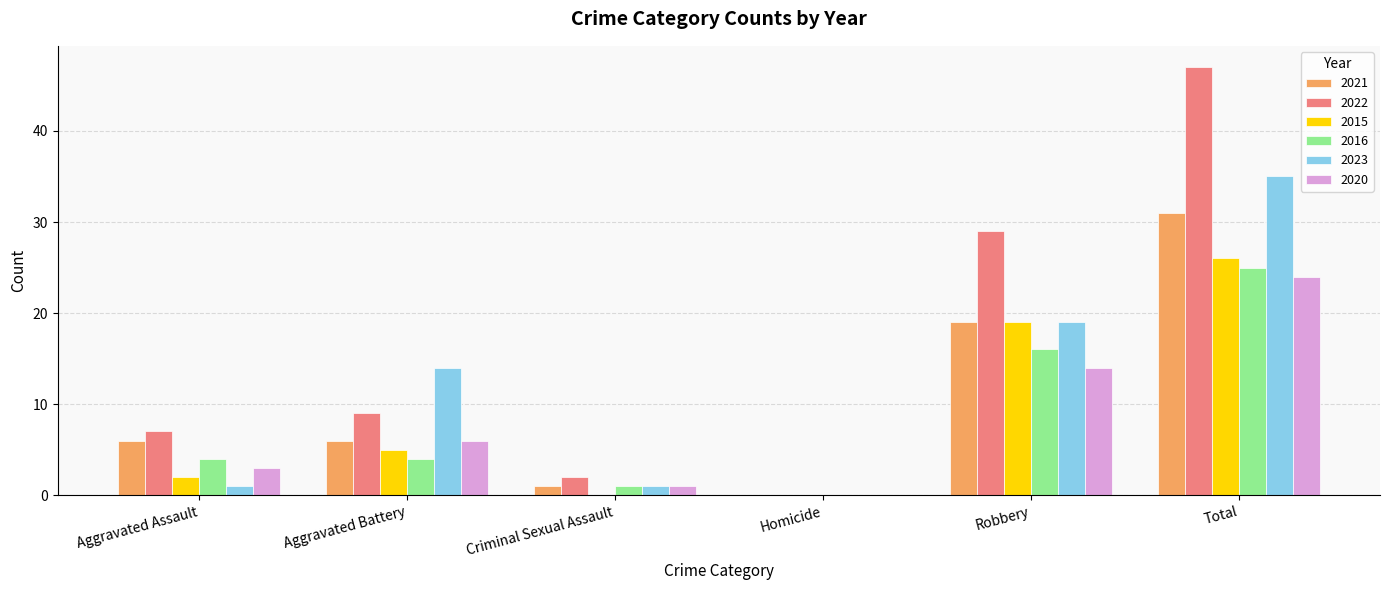

The 2016 series shows 1 at Criminal Sexual Assault. True or false?

True